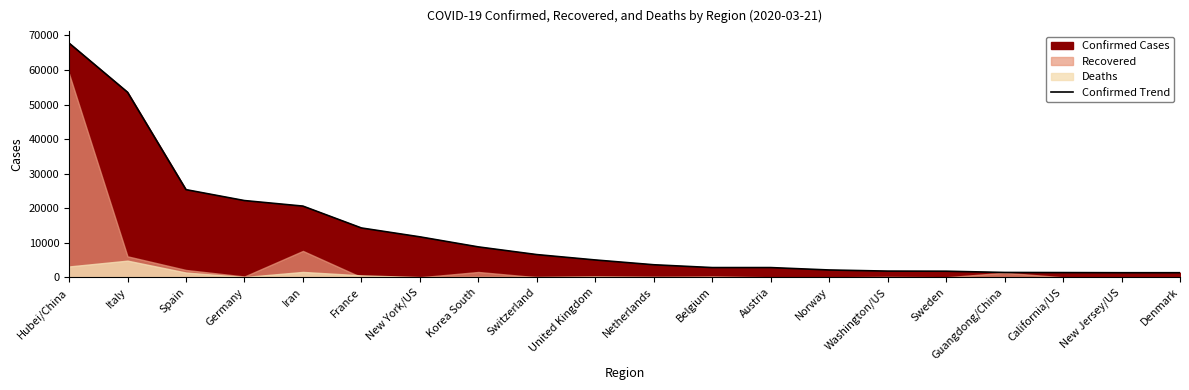

What is the difference between the maximum and minimum values?

66474